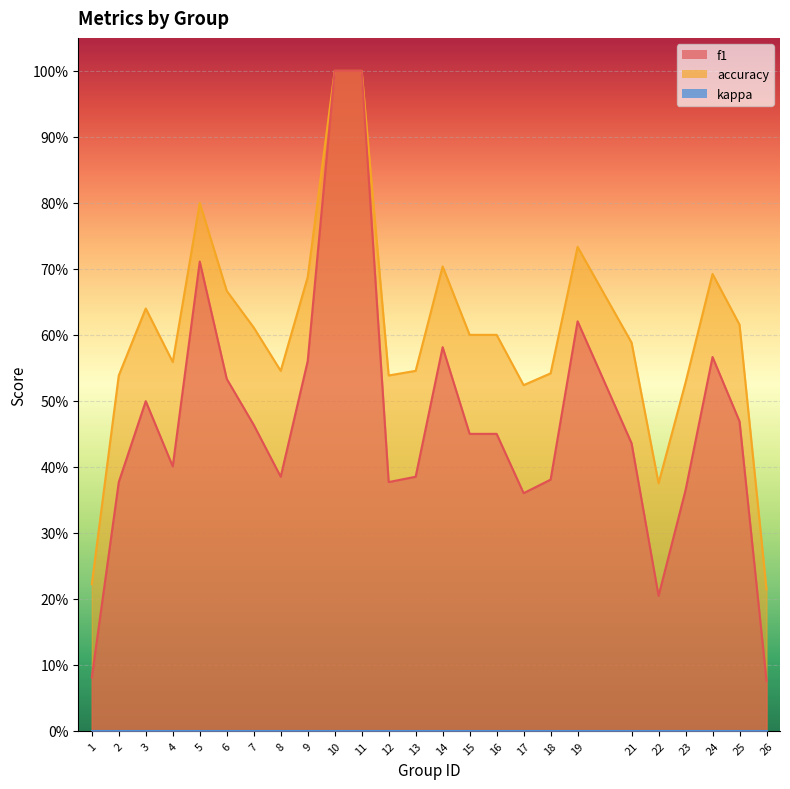

Which series has the largest total across all categories?

accuracy